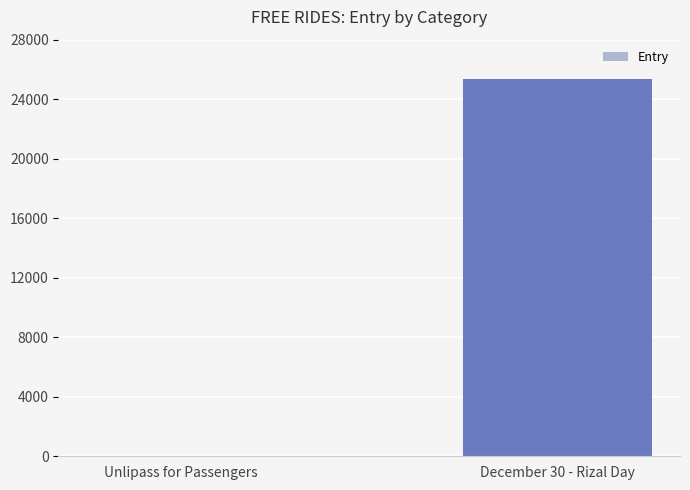

Which label corresponds to the largest value in the chart?

December 30 - Rizal Day